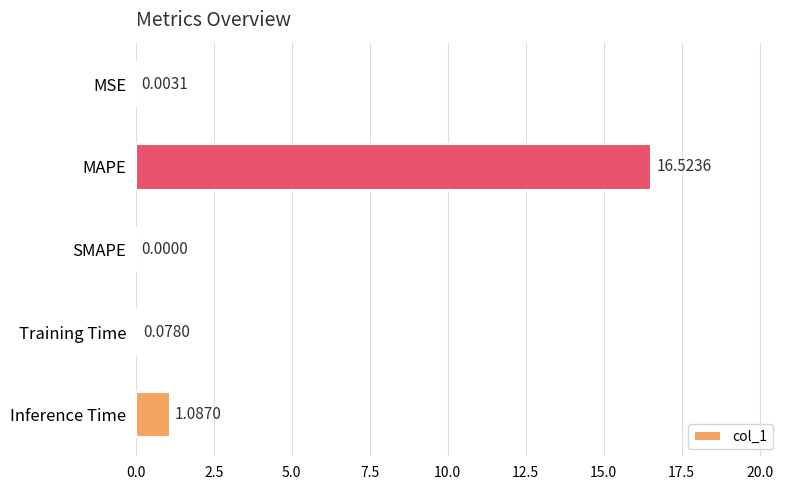

What is the change in value from MAPE to Inference Time?

-15.4